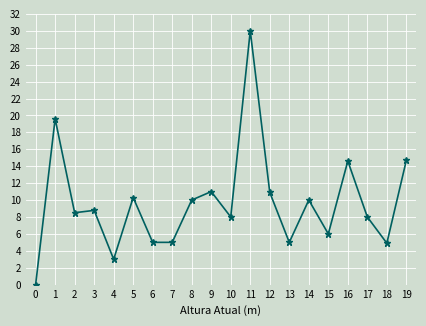

The chart shows a value of 10.9 at 12. True or false?

True